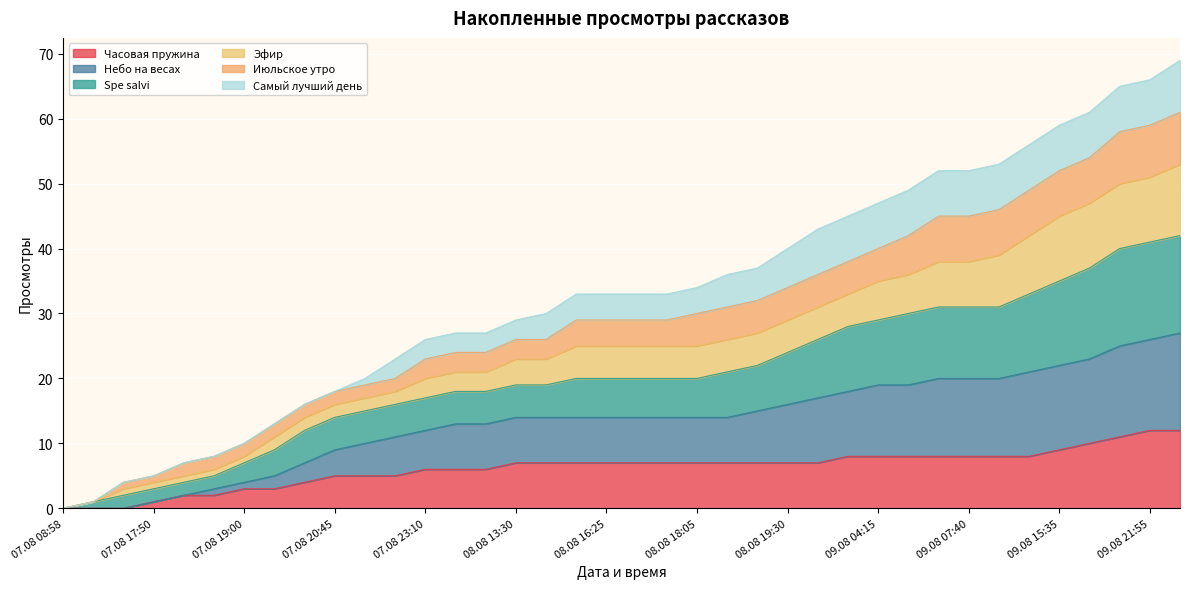

What is the maximum value for Часовая пружина?

12